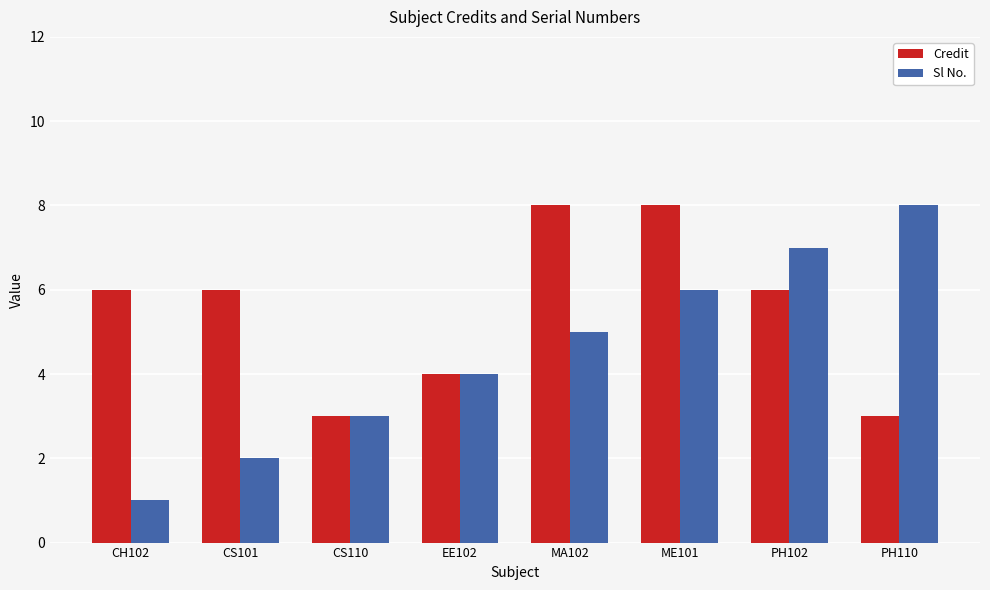

What is the maximum value for Credit?

8